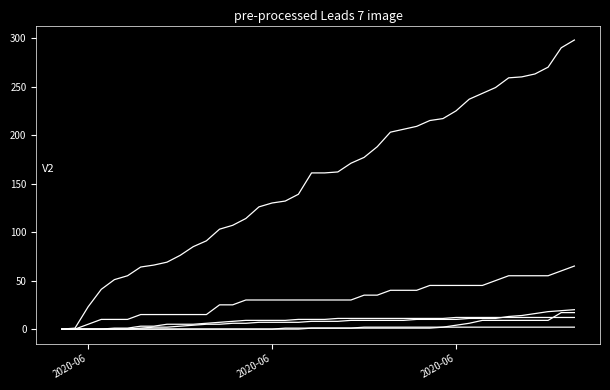

Does the chart have visible grid lines?

No